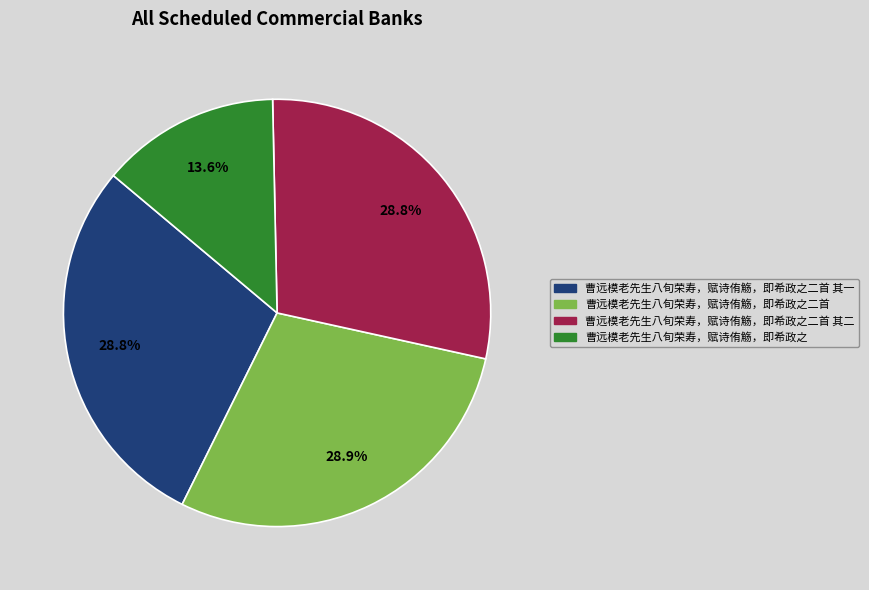

Does any single category account for the majority?

No